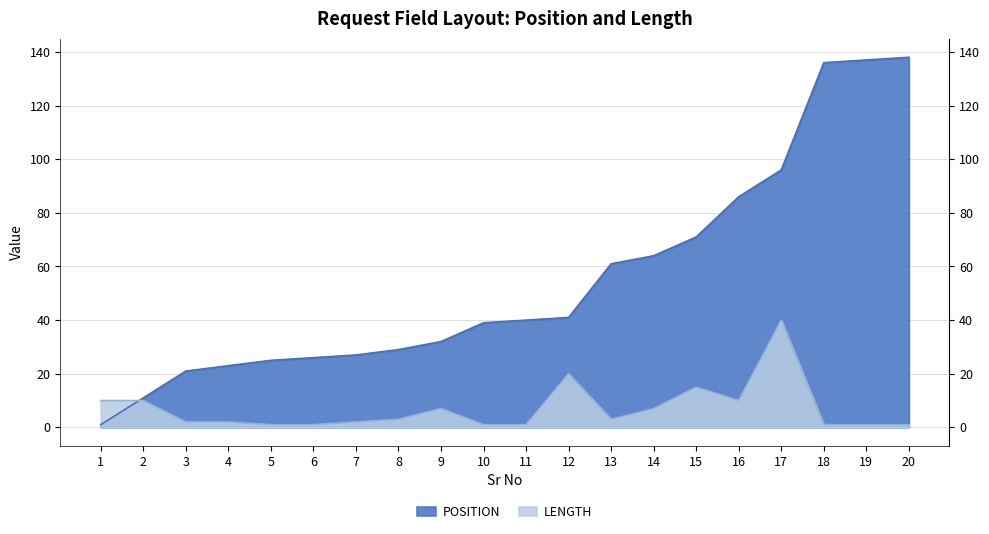

What is the difference between the LENGTH values at 1 and 11?

9